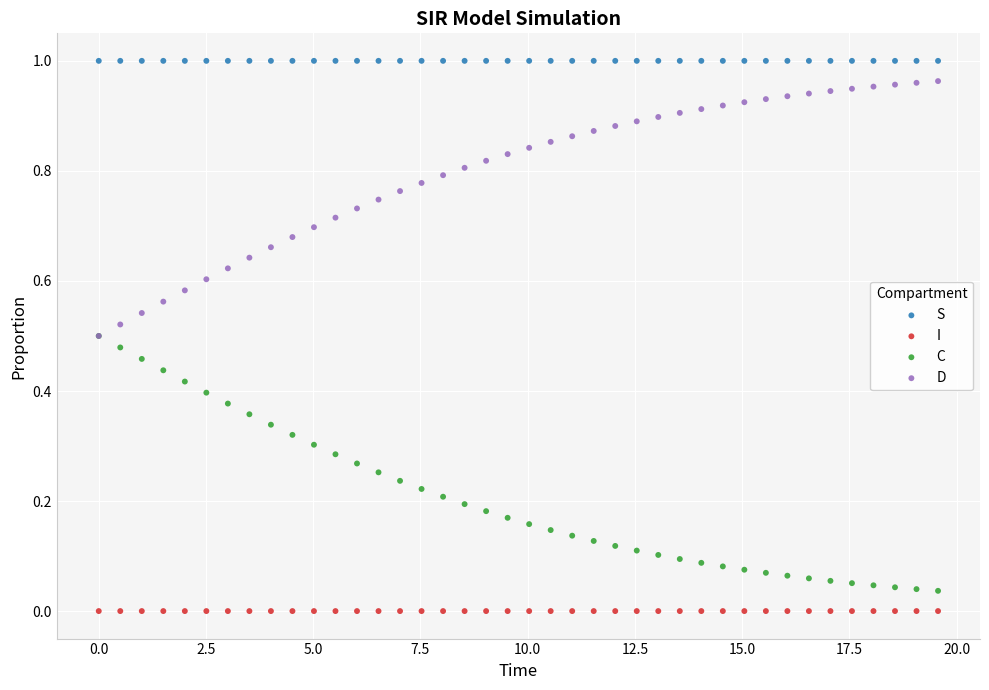

What are all the series names shown in the legend?

S, I, C, D